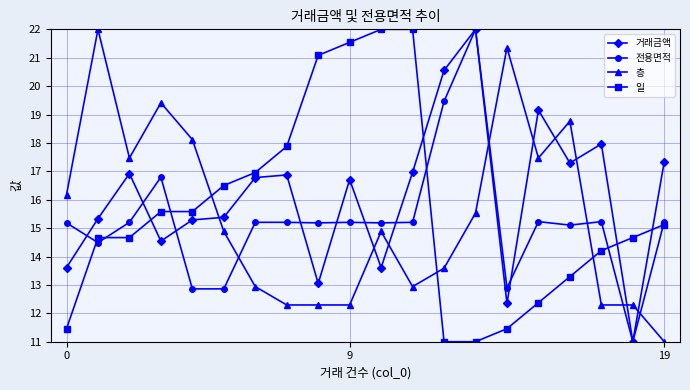

How many intersections are there between 층 and 전용면적?

5